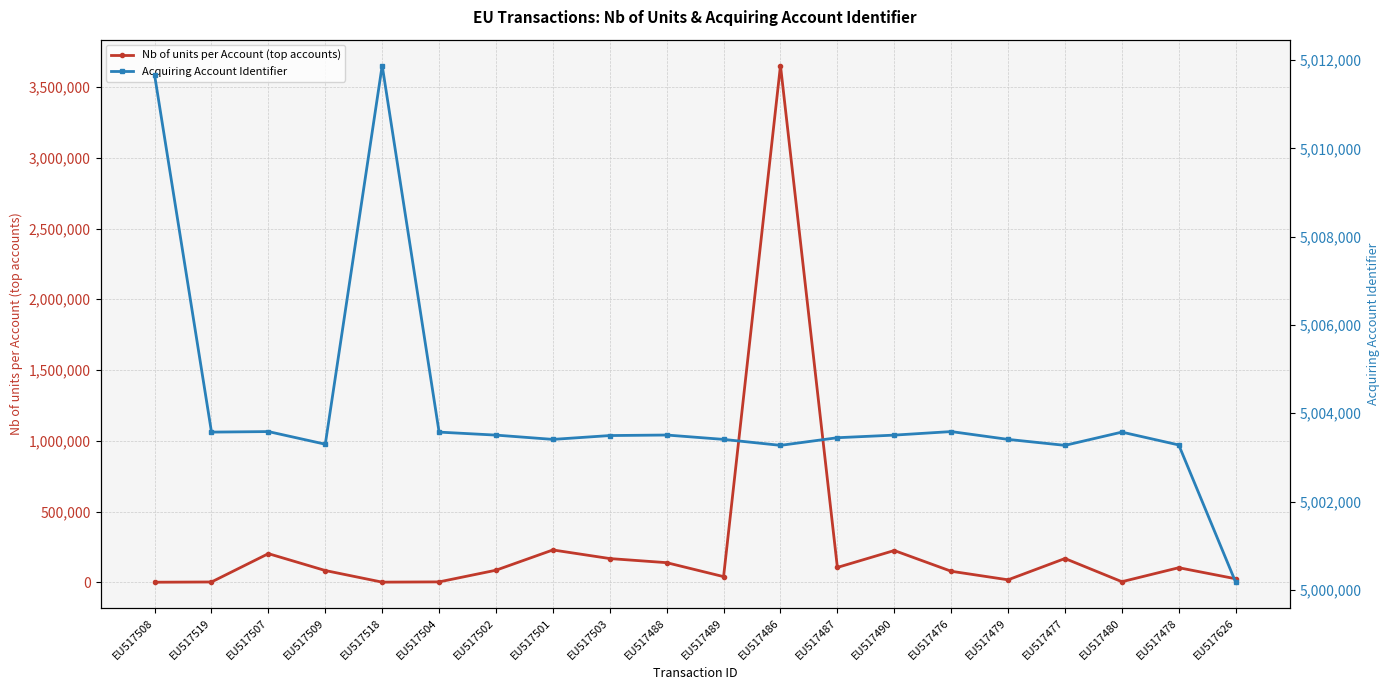

What is the difference between the maximum and second lowest values in the Nb of units per Account (top accounts) series?

3651142